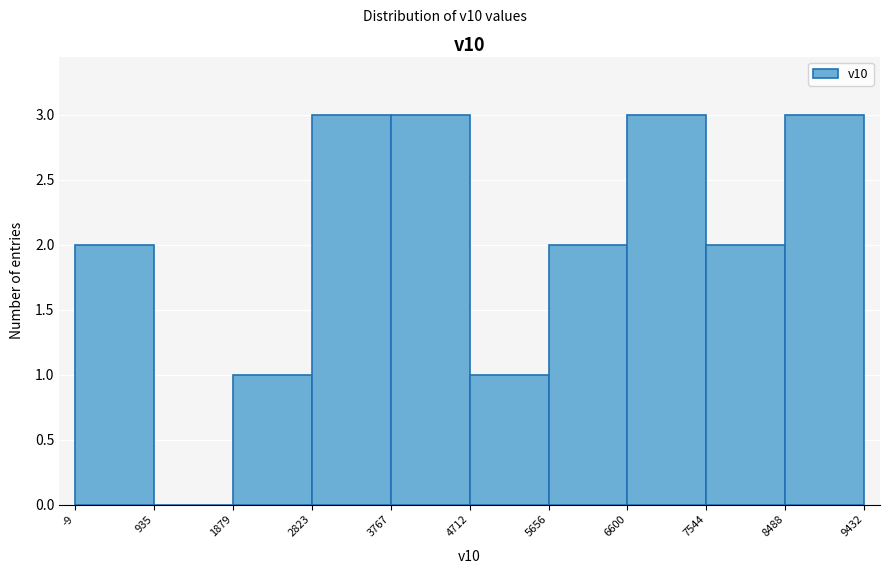

Reading left to right, transcribe this chart: for each bar, give the range it covers on the x-axis and its height. The values are not printed on the chart, so give them approximately, as read against the axis.

-9 to 935: 2
935 to 1879: 0
1879 to 2823: 1
2823 to 3767: 3
3767 to 4712: 3
4712 to 5656: 1
5656 to 6600: 2
6600 to 7544: 3
7544 to 8488: 2
8488 to 9432: 3